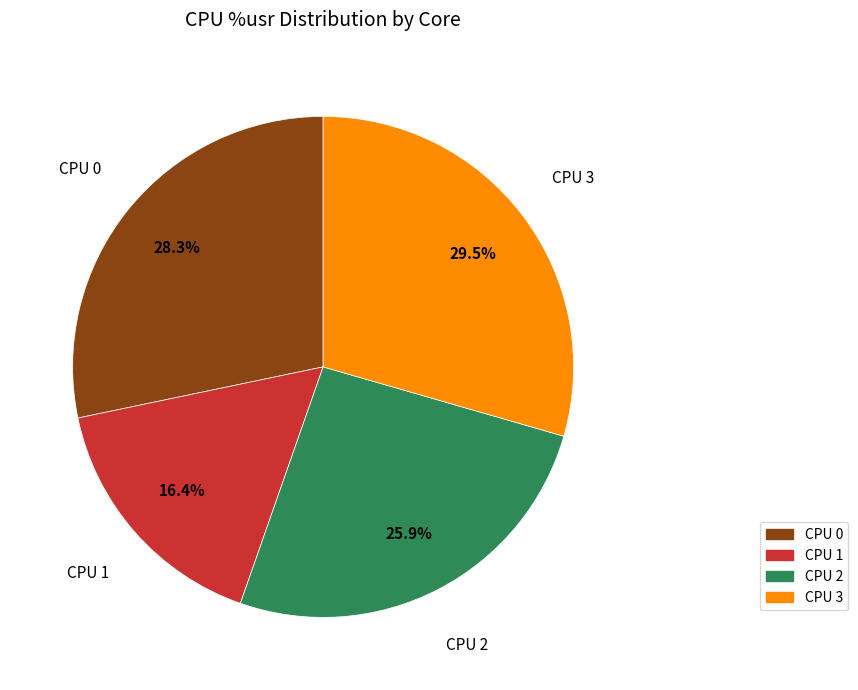

Is there any slice that represents more than half of the pie?

No